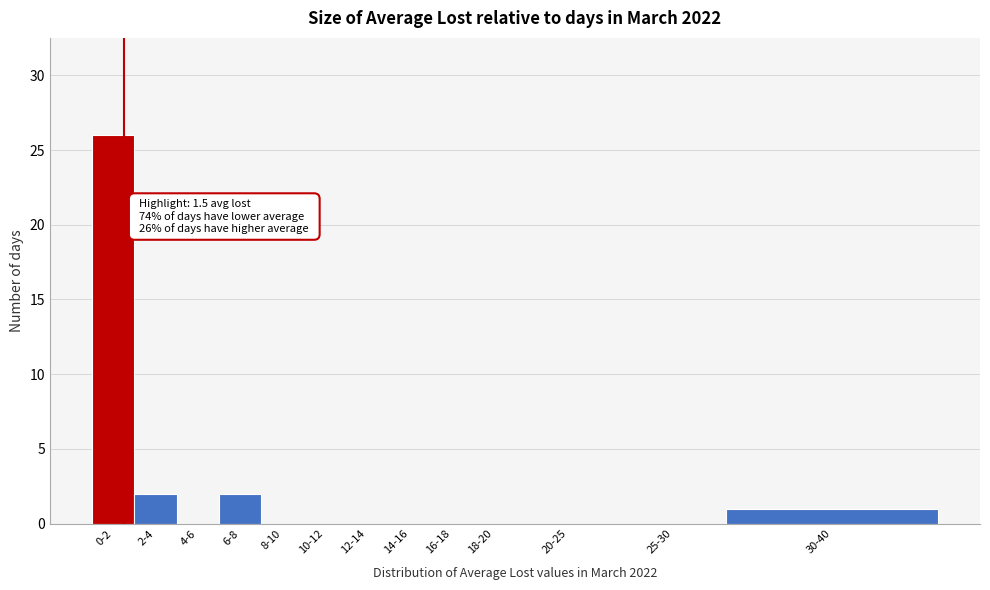

Reading left to right, extract all data points from this chart.

0-2=26	2-4=2	4-6=0	6-8=2	8-10=0	10-12=0	12-14=0	14-16=0	16-18=0	18-20=0	20-25=0	25-30=0	30-40=1